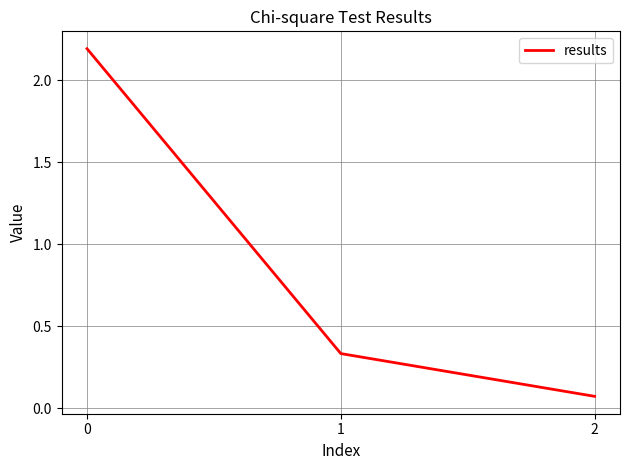

At which category does the chart reach its minimum across all series?

2